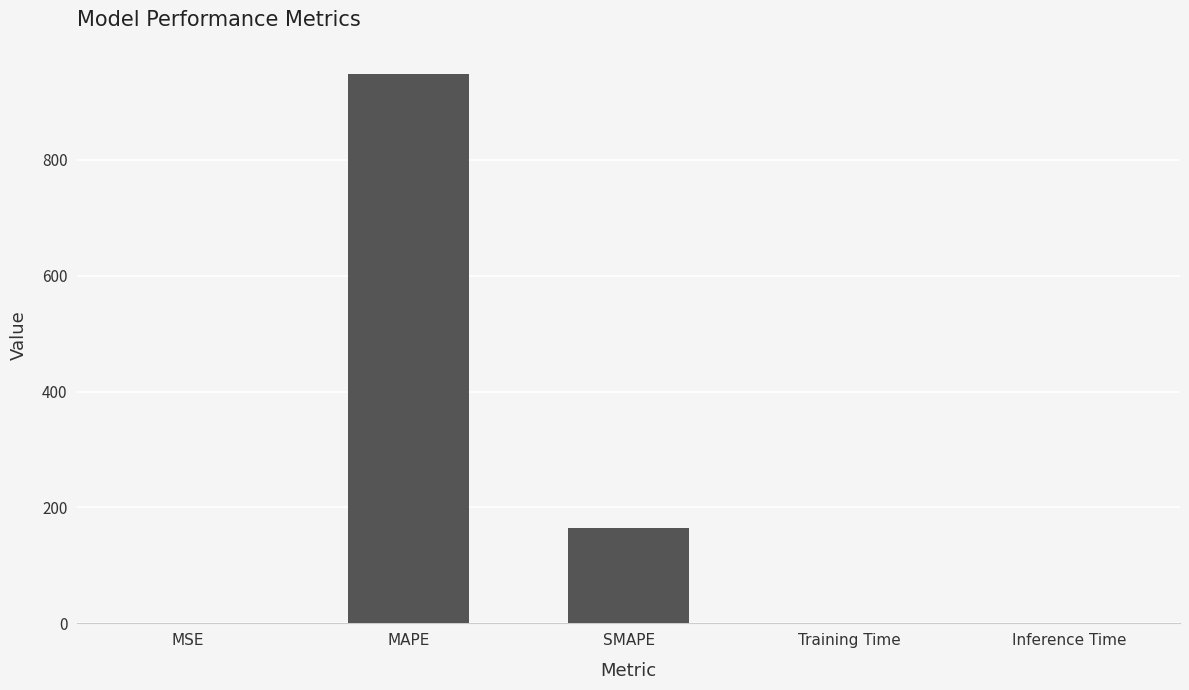

At which category does the chart reach its peak across all series?

MAPE